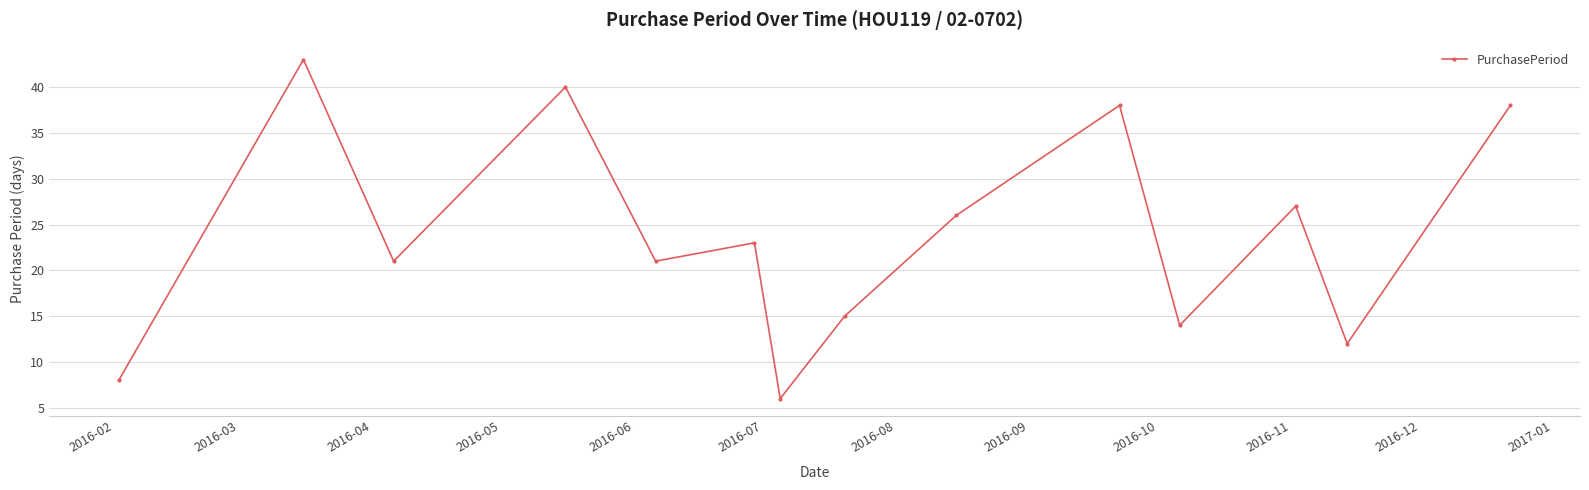

How many distinct data groups are displayed?

1